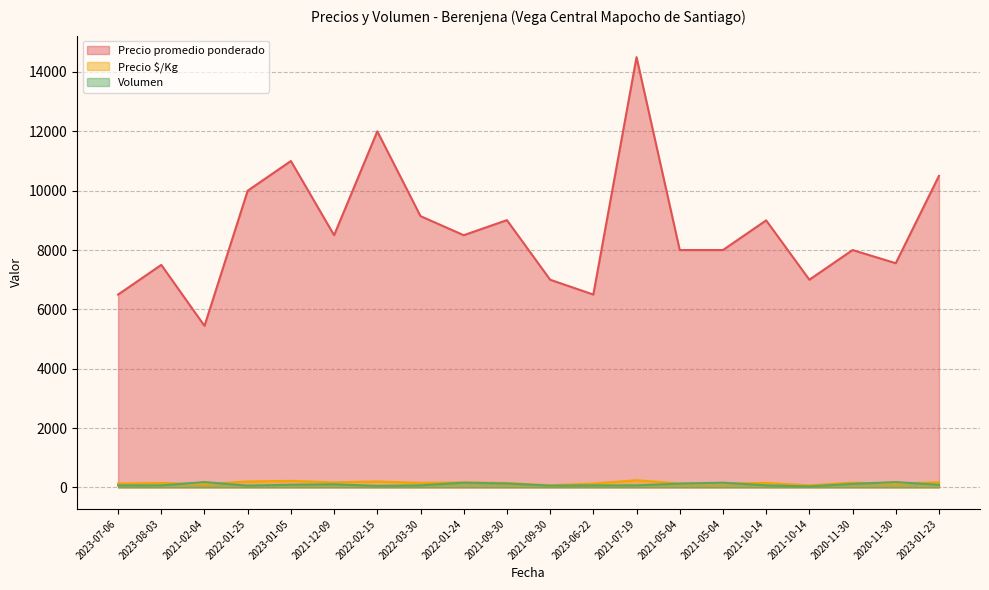

What is the label of the 9th point from the right?

2023-06-22